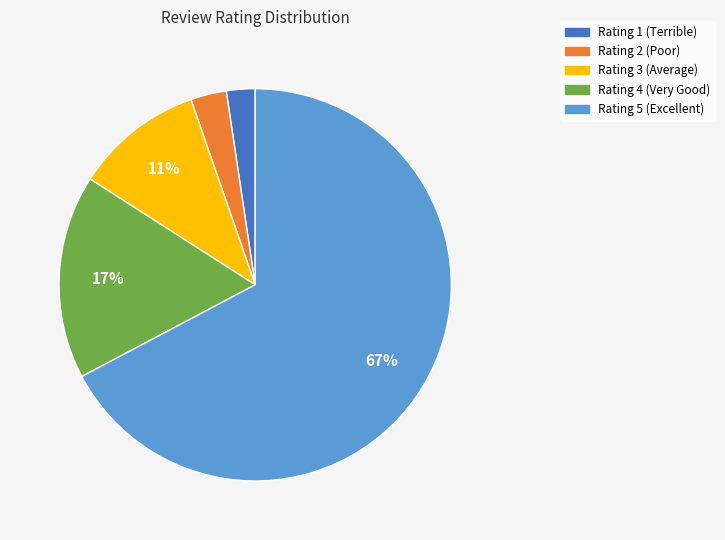

Rank the categories by value from lowest to highest.

Rating 1, Rating 2, Rating 3, Rating 4, Rating 5